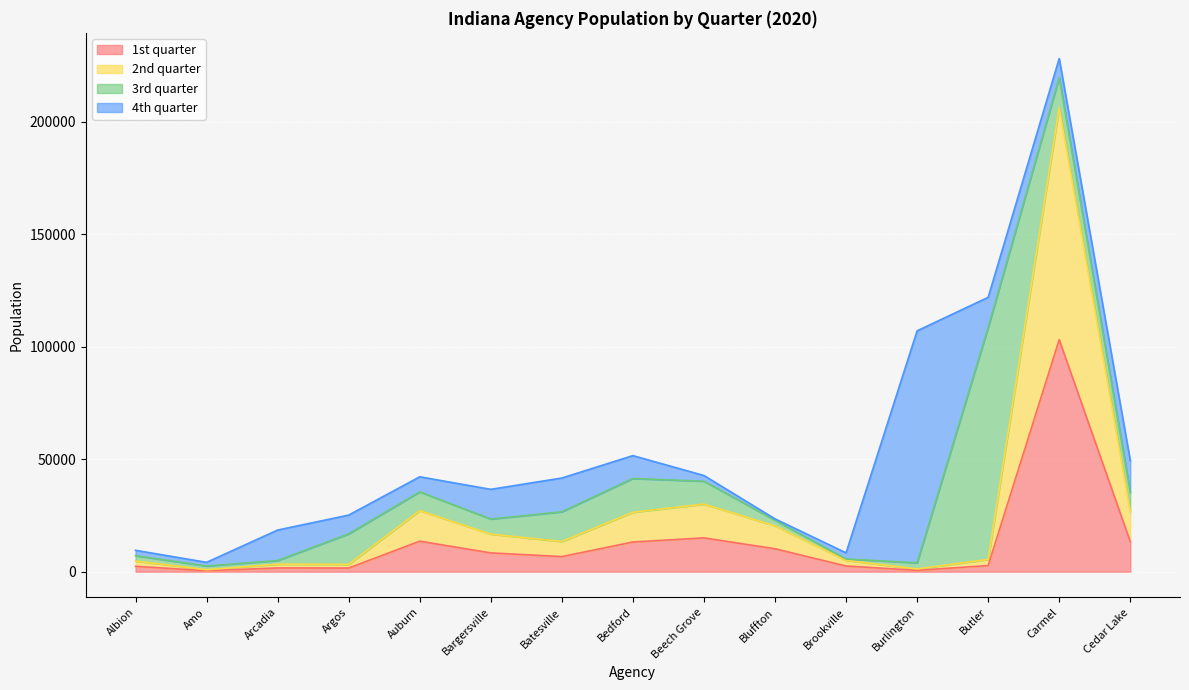

Which series has the largest range (max minus min)?

2nd quarter